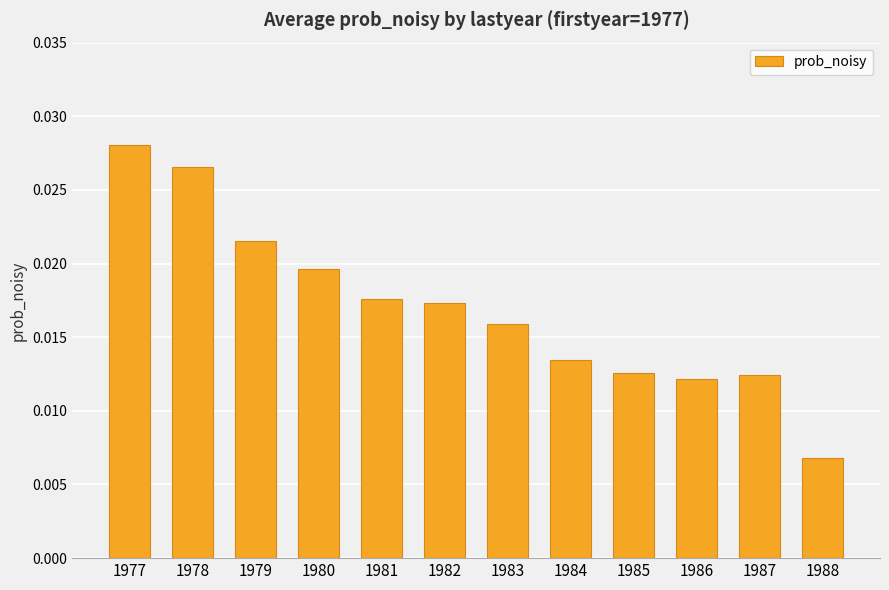

Which label corresponds to the smallest value in the chart?

1988